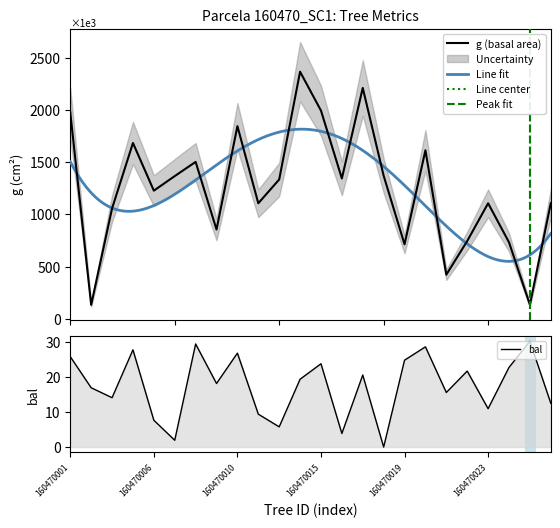

Where is bal nearest to the value 15?

160470021